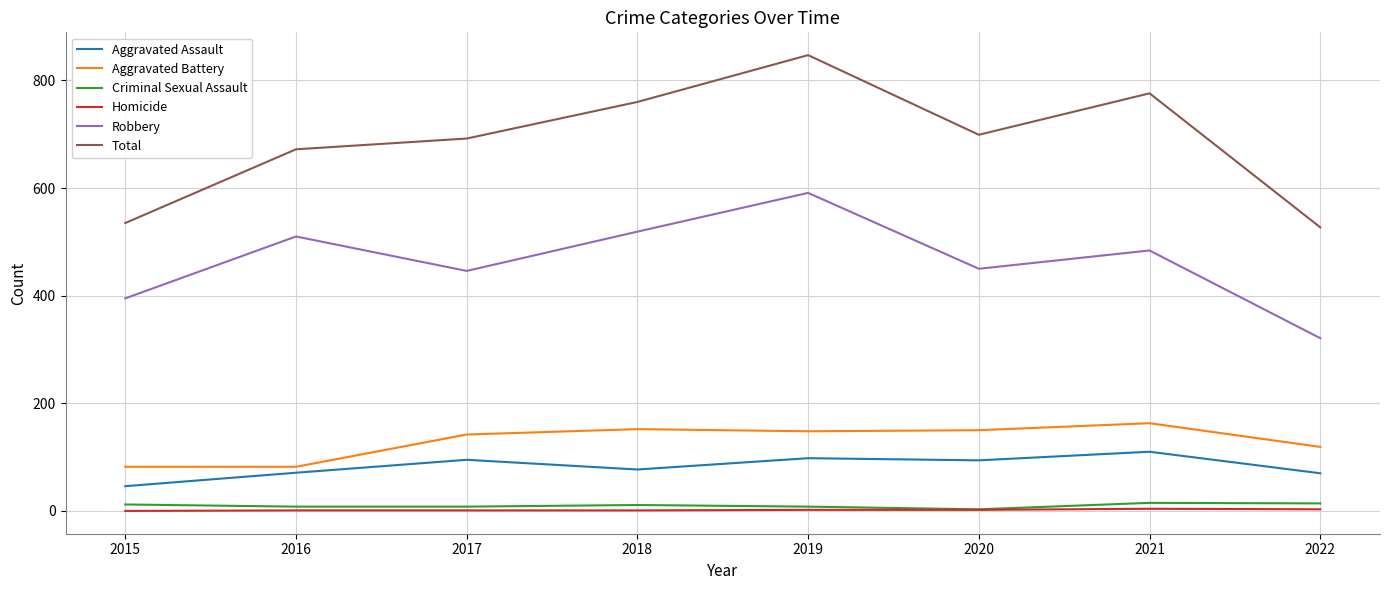

True or false: Robbery and Total intersect in this chart.

False